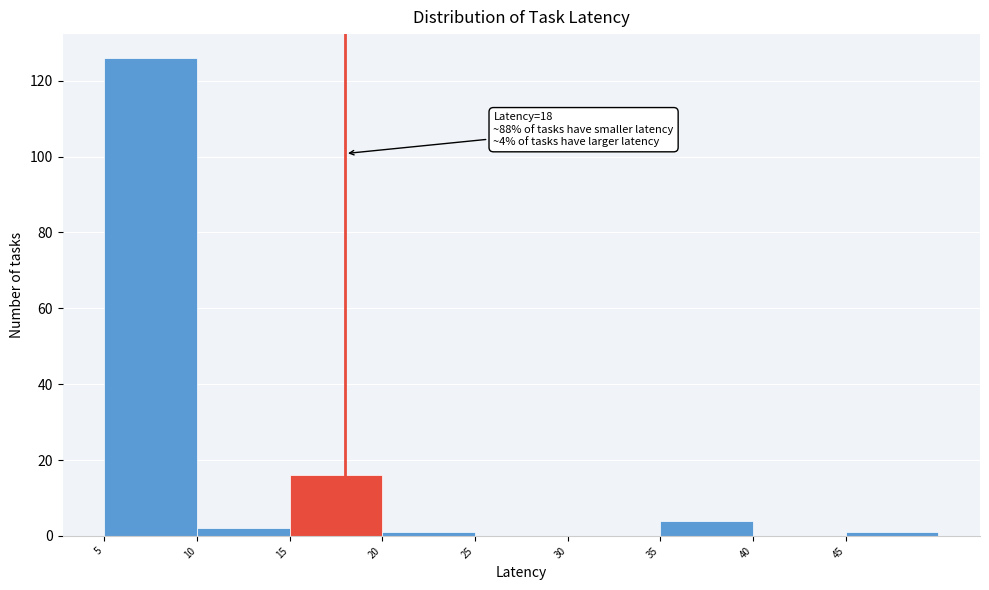

Over which range of the x-axis is the bar tallest?

5 to 10